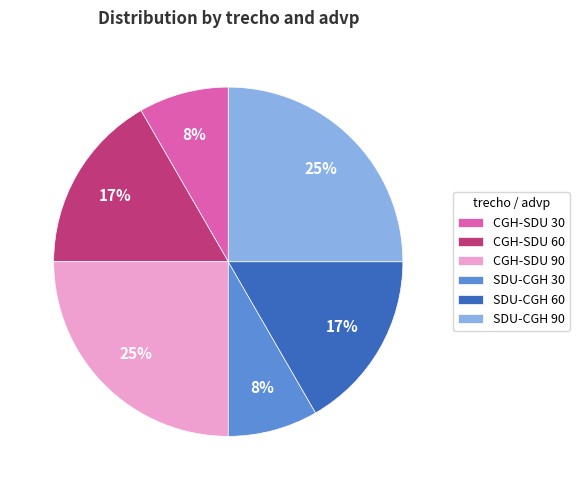

Is there any slice that represents more than half of the pie?

No